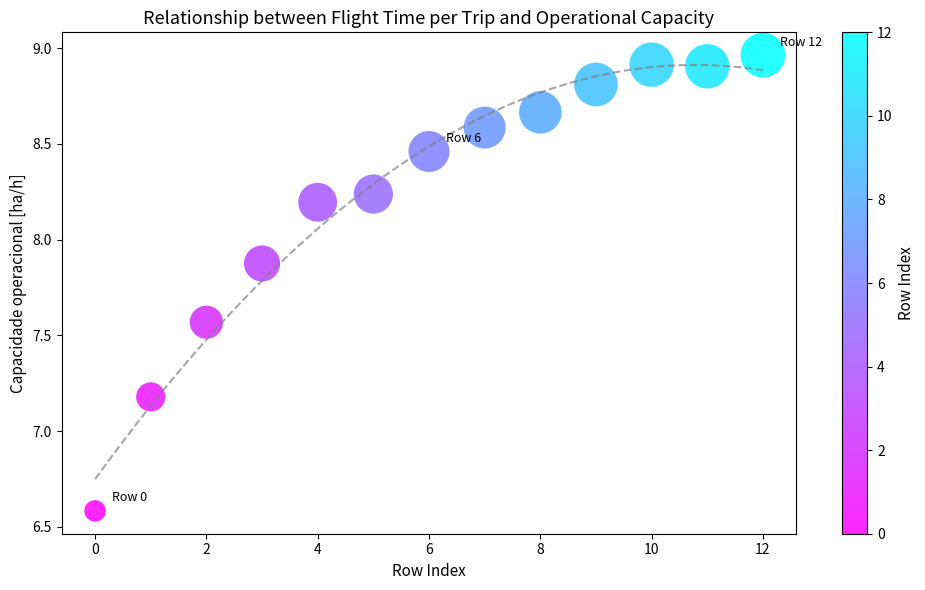

What is the range of Y values (max minus min)?

2.4